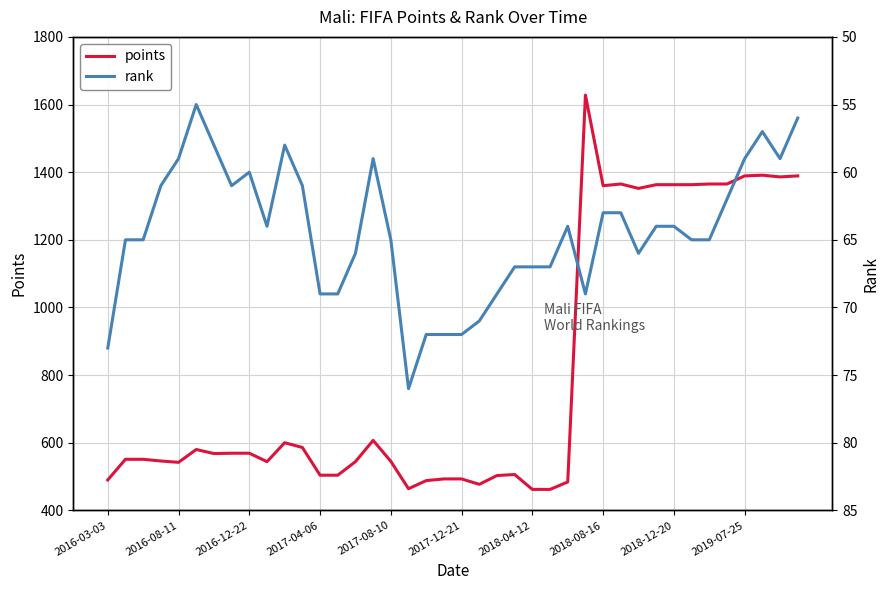

The value of rank at 25 is 29. True or false?

False